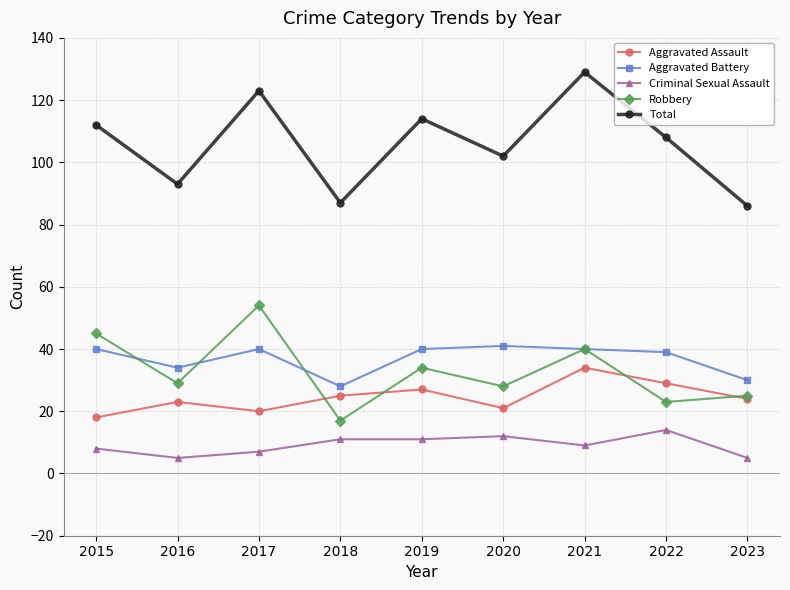

Which series has the largest range (max minus min)?

Total